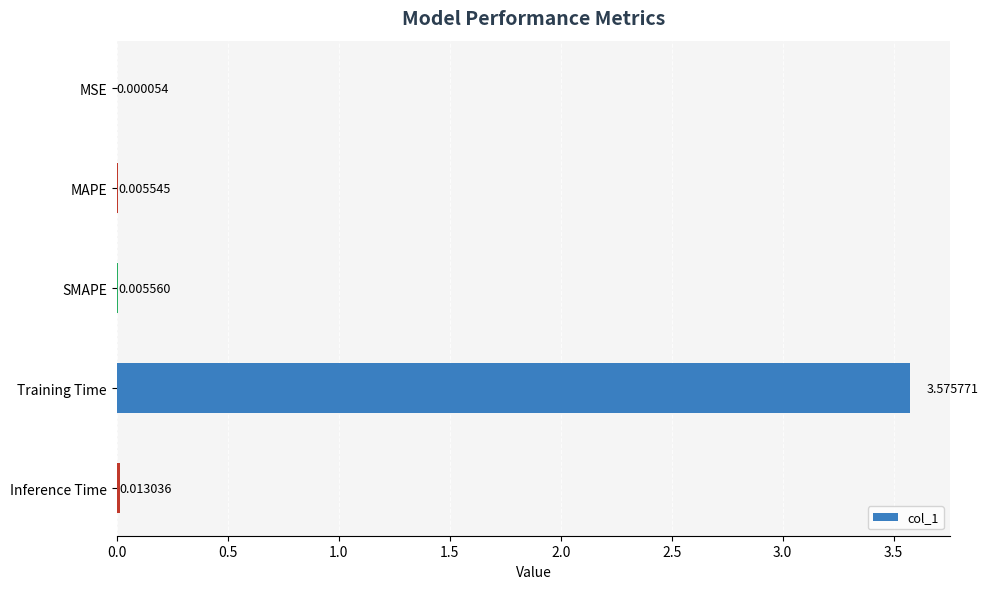

Between MSE and Inference Time, which is larger?

Inference Time